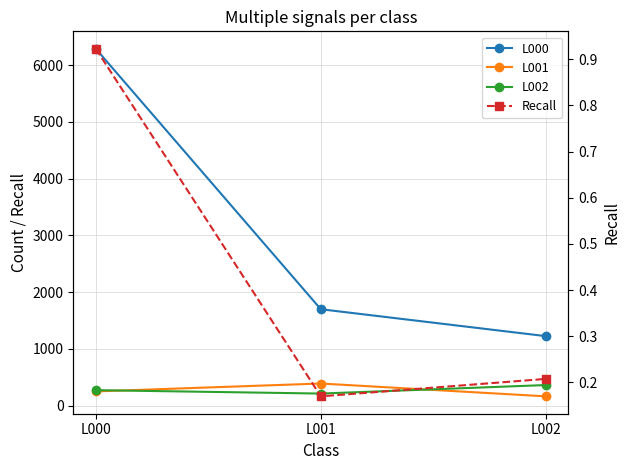

Reading left to right, transcribe all the data shown in this chart.

L000: L000=6291.0	L001=1700.0	L002=1226.0
L001: L000=252.0	L001=391.0	L002=165.0
L002: L000=274.0	L001=214.0	L002=364.0
Recall: L000=0.9	L001=0.2	L002=0.2